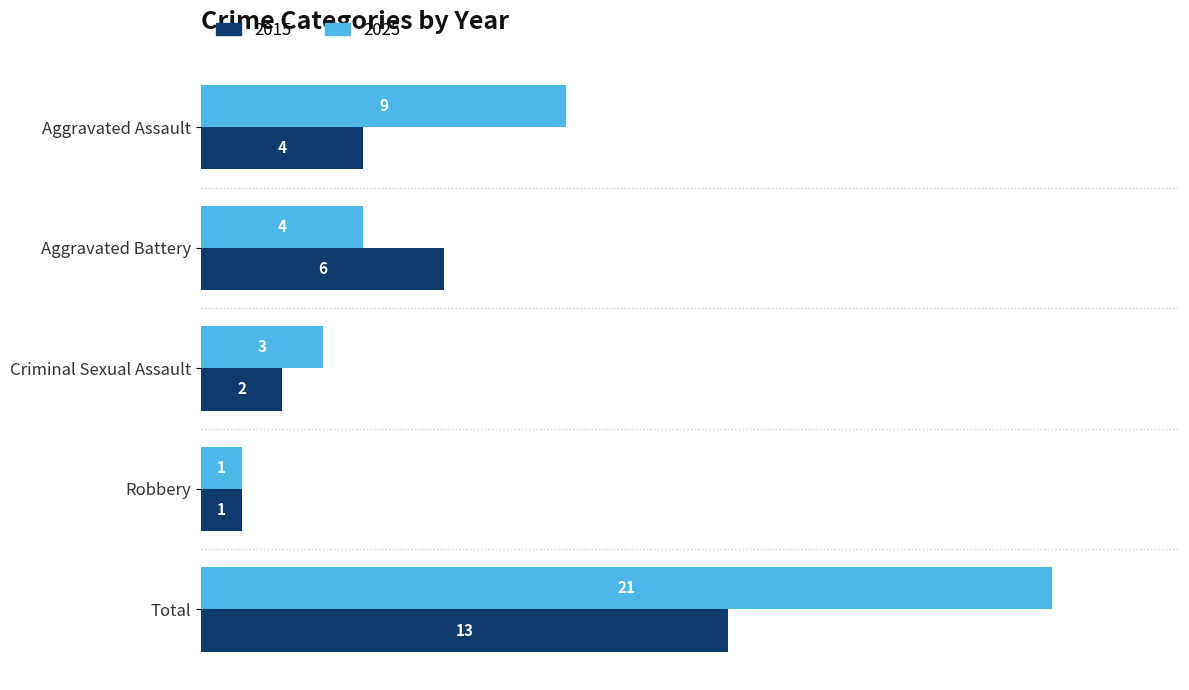

What is the minimum value for 2025?

1